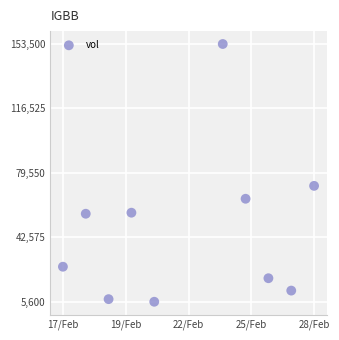

What Y value in the scatter plot is closest to 79550?

72100